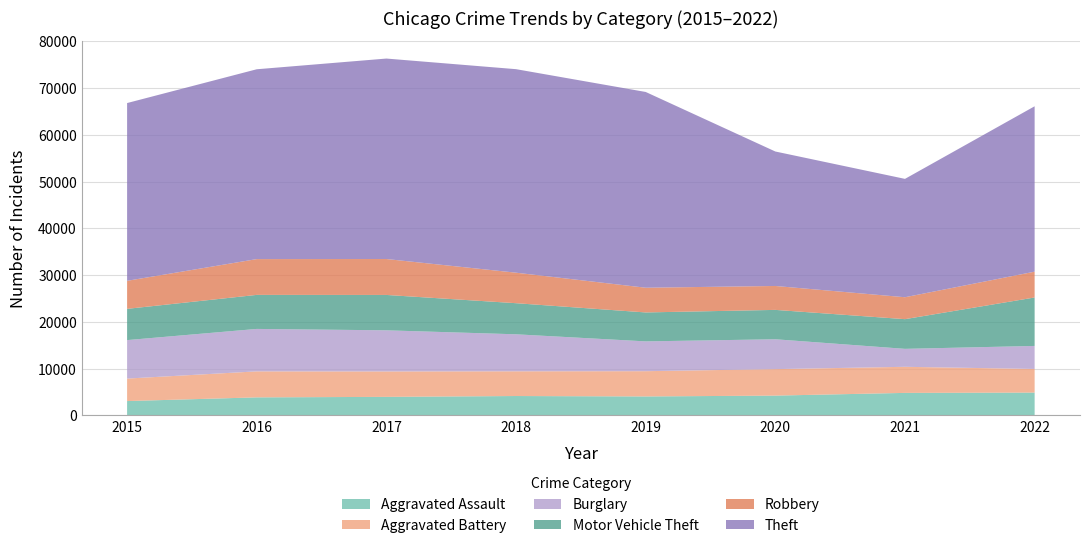

Reading left to right, list all the values displayed in this chart.

Aggravated Assault: 3057	3846	3953	4134	4043	4223	4804	4869
Aggravated Battery: 4807	5560	5436	5286	5401	5662	5578	5052
Burglary: 8230	9078	8798	7915	6376	6389	3841	4925
Motor Vehicle Theft: 6682	7280	7563	6651	6189	6280	6349	10361
Robbery: 5996	7655	7685	6524	5286	5115	4690	5522
Theft: 38017	40597	42871	43525	41866	28759	25312	35370